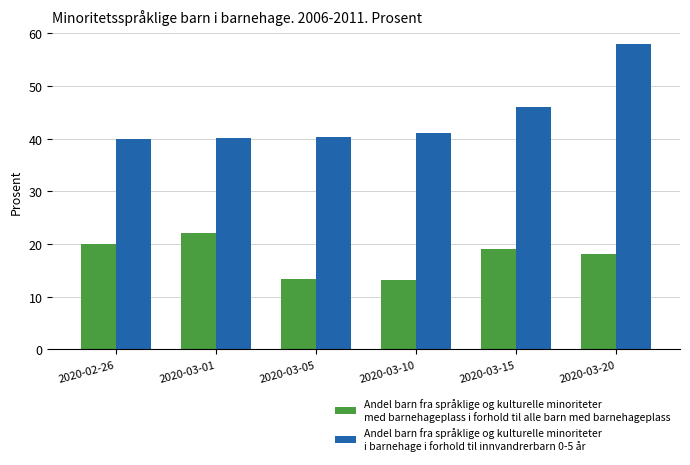

What is the spread (max minus min) of values at 2020-03-20?

39.9